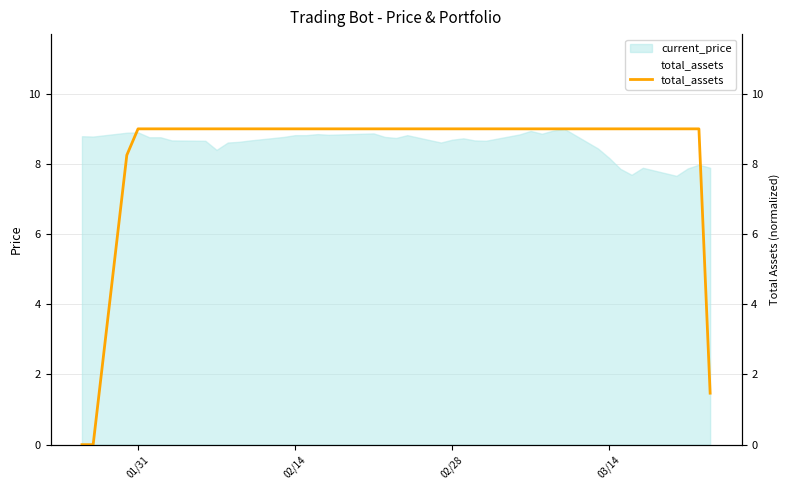

The chart shows a value of 1.0 at 39. True or false?

False